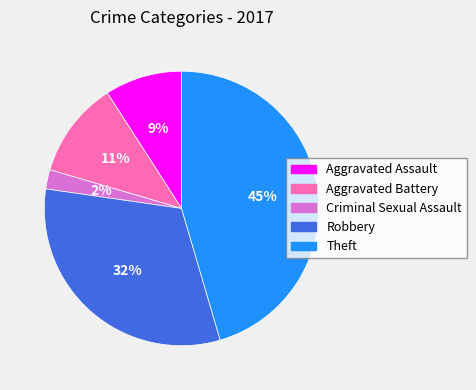

Rank the categories by value from highest to lowest.

Theft, Robbery, Aggravated Battery, Aggravated Assault, Criminal Sexual Assault